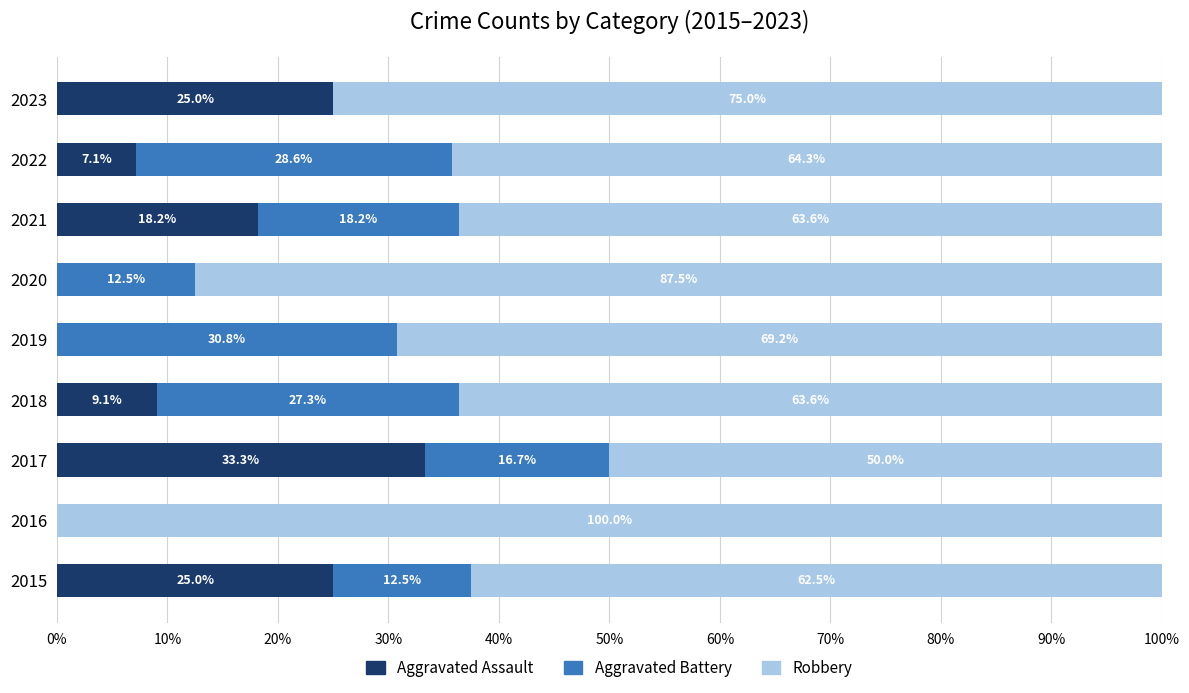

What is the average value of the Aggravated Assault series?

13.1